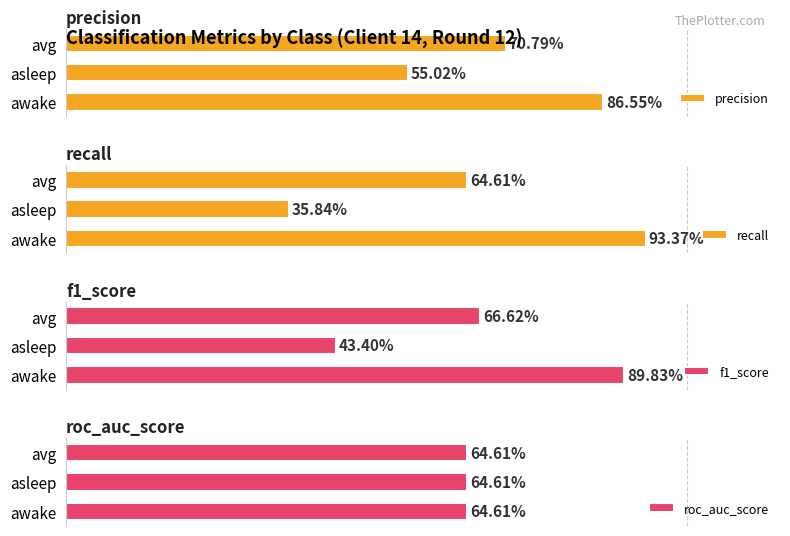

What is the label of the 2nd bar from the left?

asleep